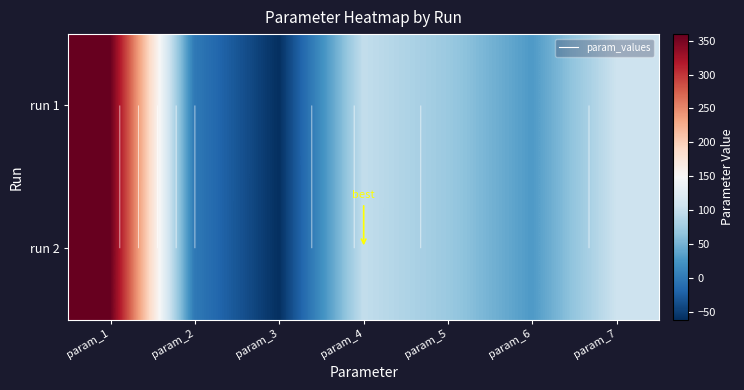

Rank the series at param_6 from lowest to highest value.

run 2, run 1